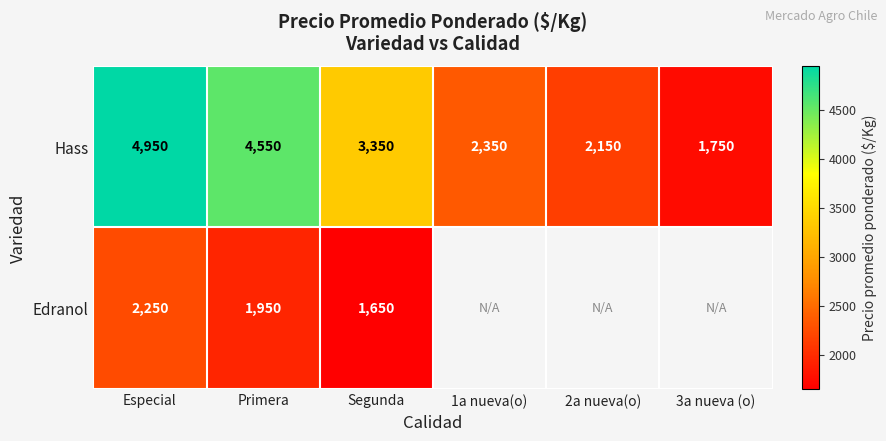

At Primera, list the series in order from smallest to largest.

Edranol, Hass